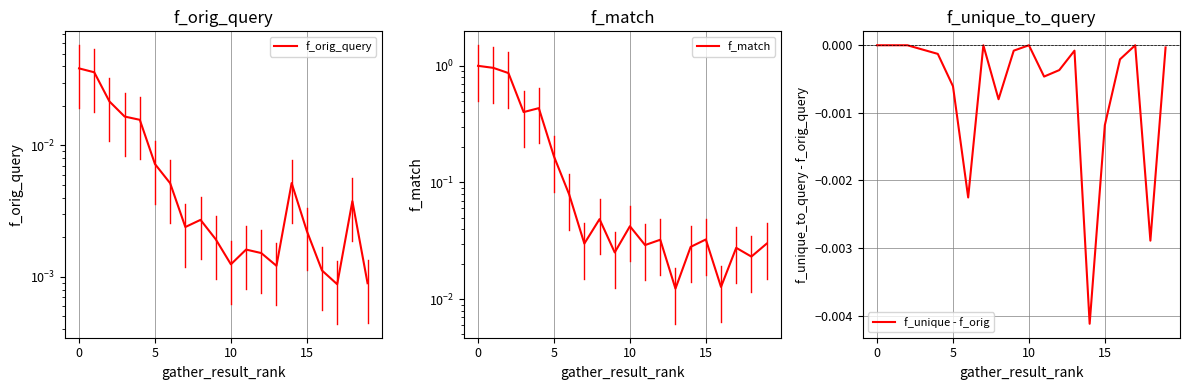

What is the average value of the f_match series?

0.2